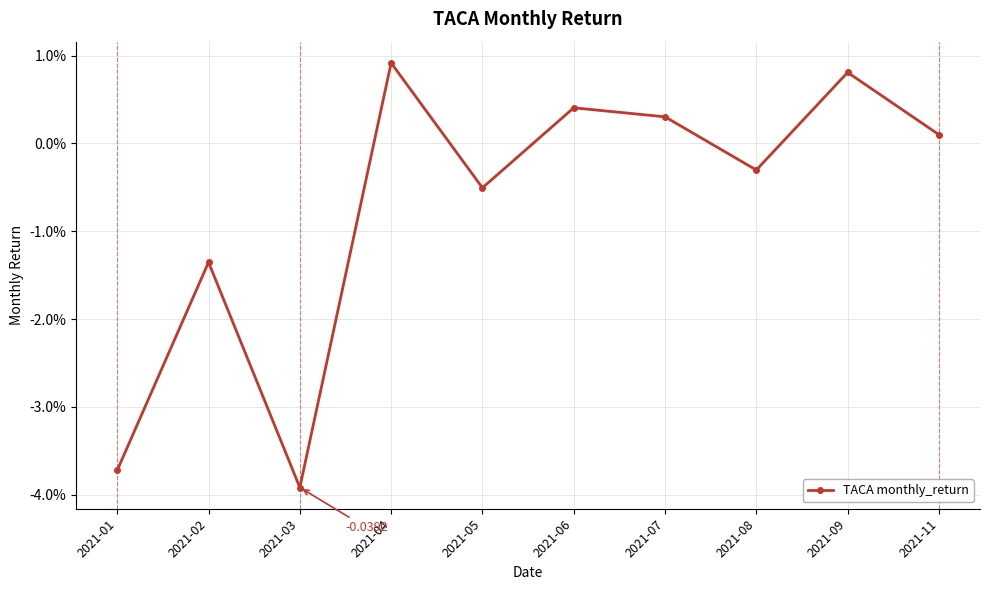

Which category has the highest value across all series?

2021-04